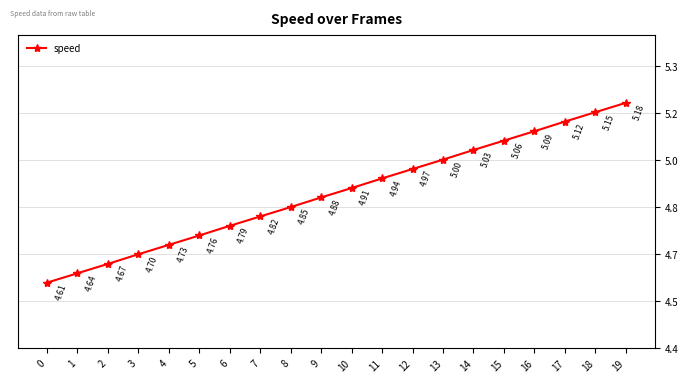

What is the change in value from 0 to 4?

+0.1